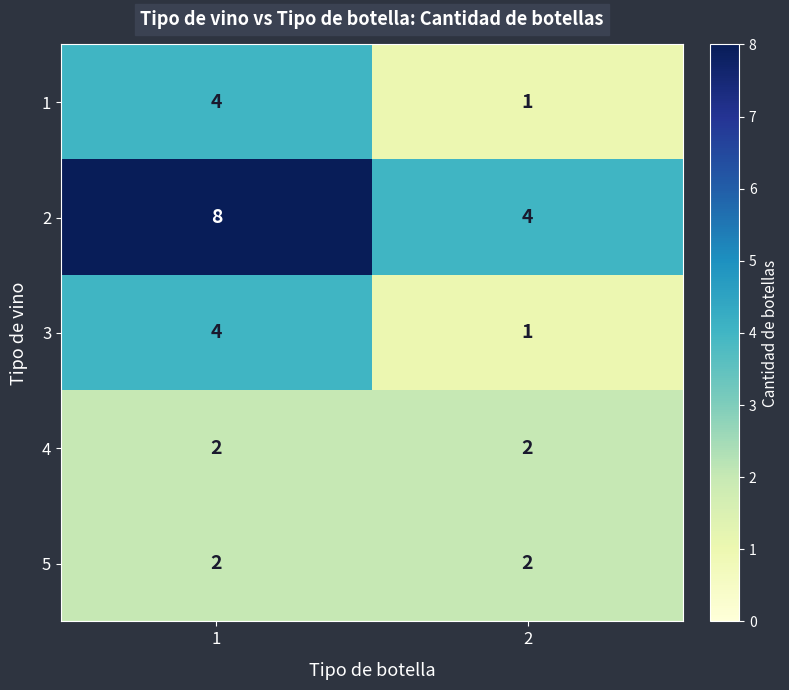

What is the greatest value displayed?

8